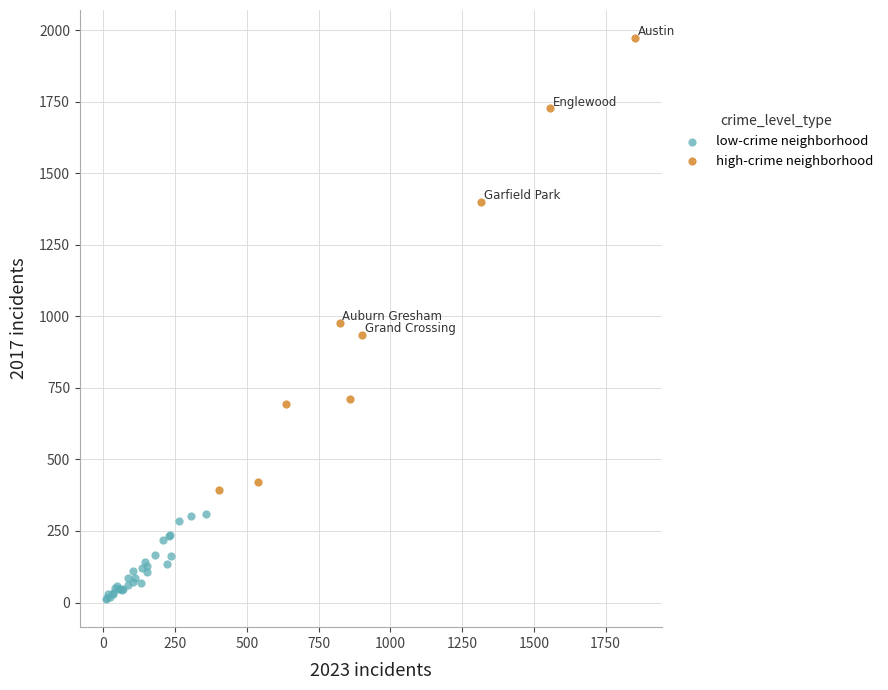

Which series contains the highest Y value?

high-crime neighborhood